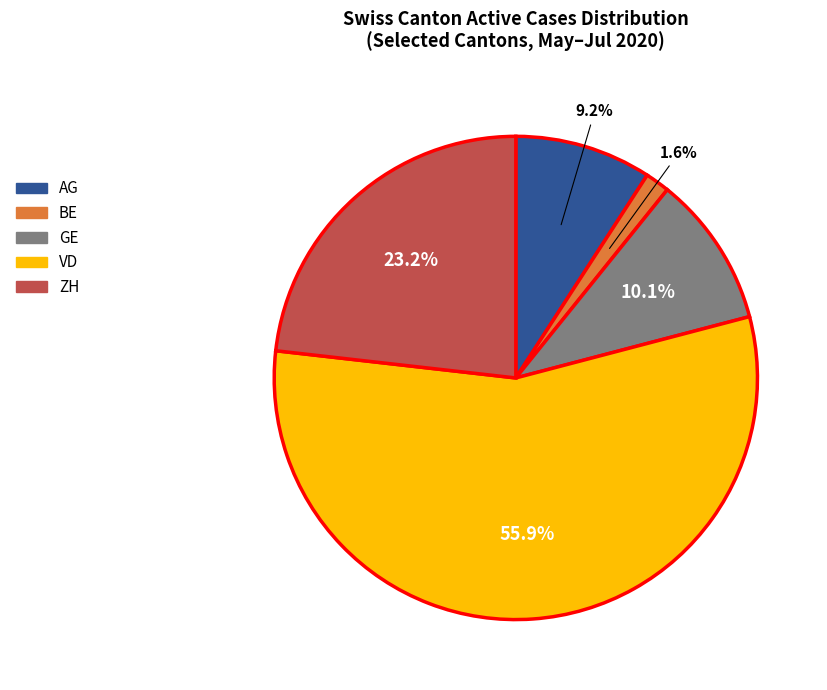

Between ZH and BE, which is larger?

ZH